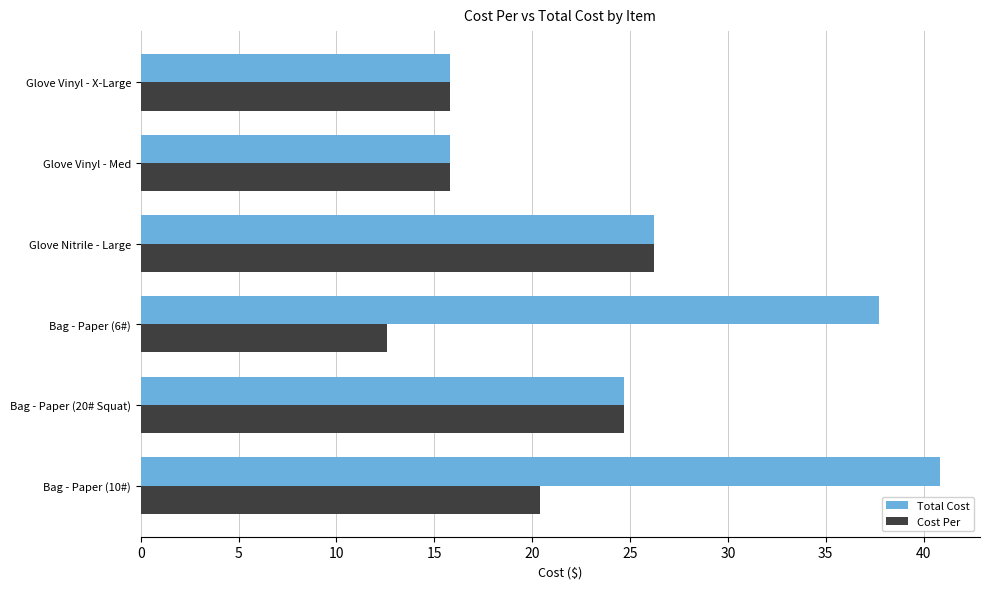

How many distinct data groups are displayed?

2